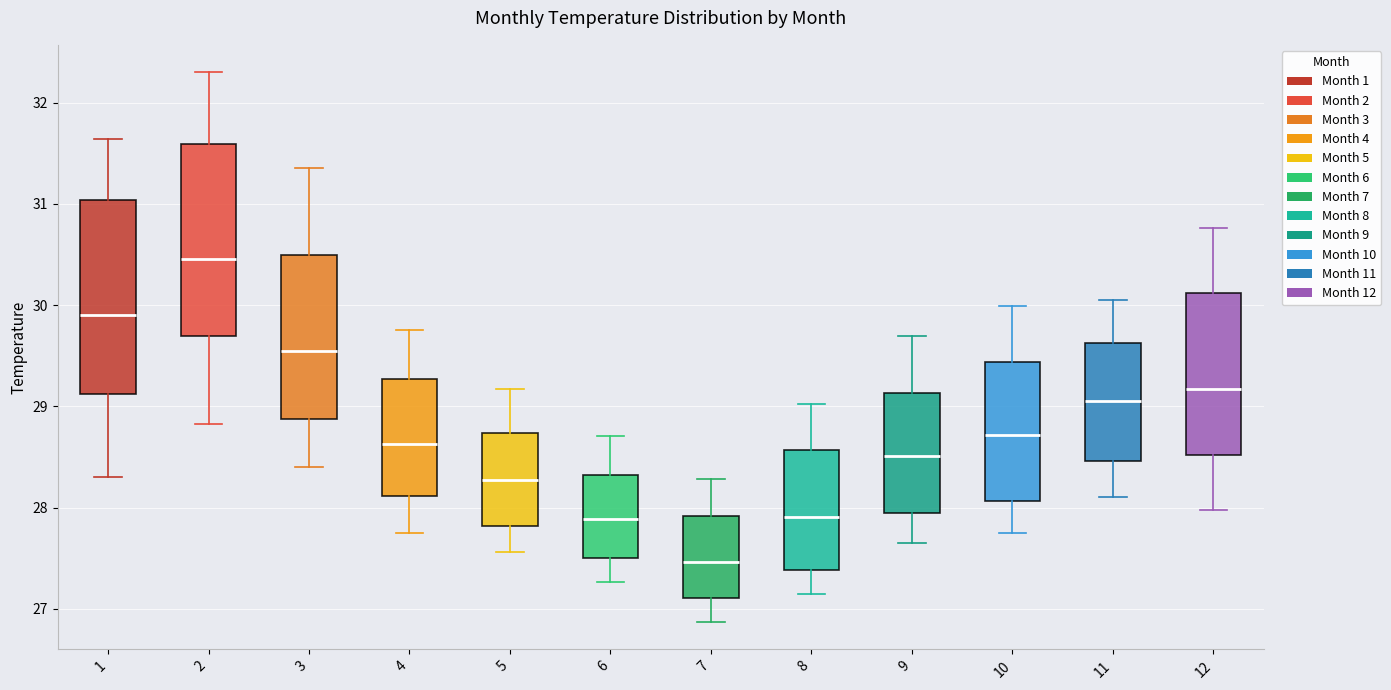

Reading left to right, read every box against the y-axis: the position of its median line, the range the box covers, and the ends of its whiskers. The values are not printed on the chart, so give them approximately, as read against the axis.

1: median 29.9, box 29.1 to 31.0, whiskers 28.3 to 31.6
2: median 30.5, box 29.7 to 31.6, whiskers 28.8 to 32.3
3: median 29.5, box 28.9 to 30.5, whiskers 28.4 to 31.4
4: median 28.6, box 28.1 to 29.3, whiskers 27.7 to 29.8
5: median 28.3, box 27.8 to 28.7, whiskers 27.6 to 29.2
6: median 27.9, box 27.5 to 28.3, whiskers 27.3 to 28.7
7: median 27.5, box 27.1 to 27.9, whiskers 26.9 to 28.3
8: median 27.9, box 27.4 to 28.6, whiskers 27.1 to 29.0
9: median 28.5, box 27.9 to 29.1, whiskers 27.6 to 29.7
10: median 28.7, box 28.1 to 29.4, whiskers 27.8 to 30.0
11: median 29.0, box 28.5 to 29.6, whiskers 28.1 to 30.1
12: median 29.2, box 28.5 to 30.1, whiskers 28.0 to 30.8